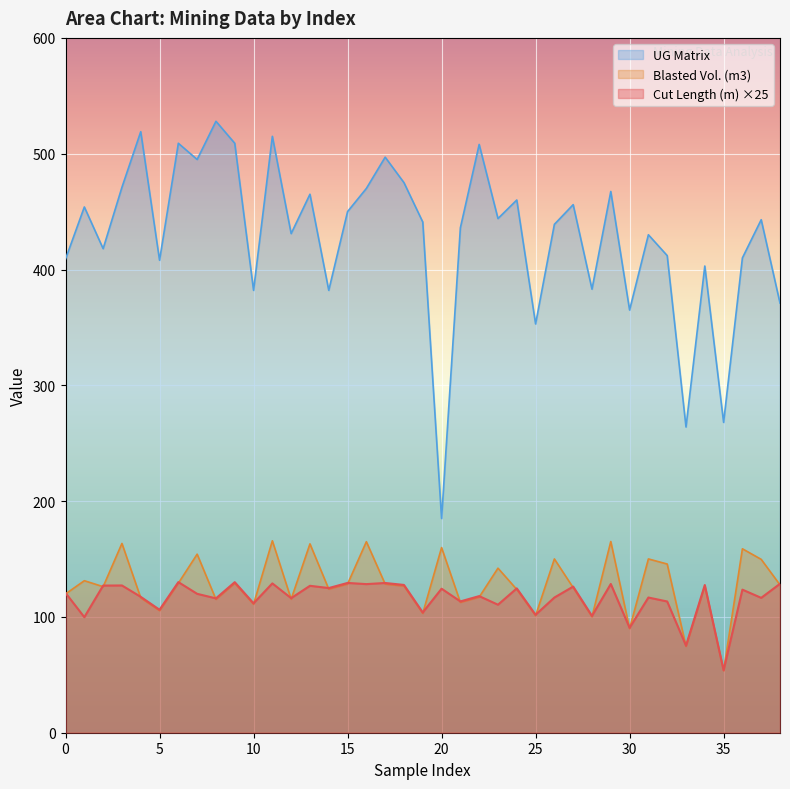

Which category has the lowest value across all series?

35